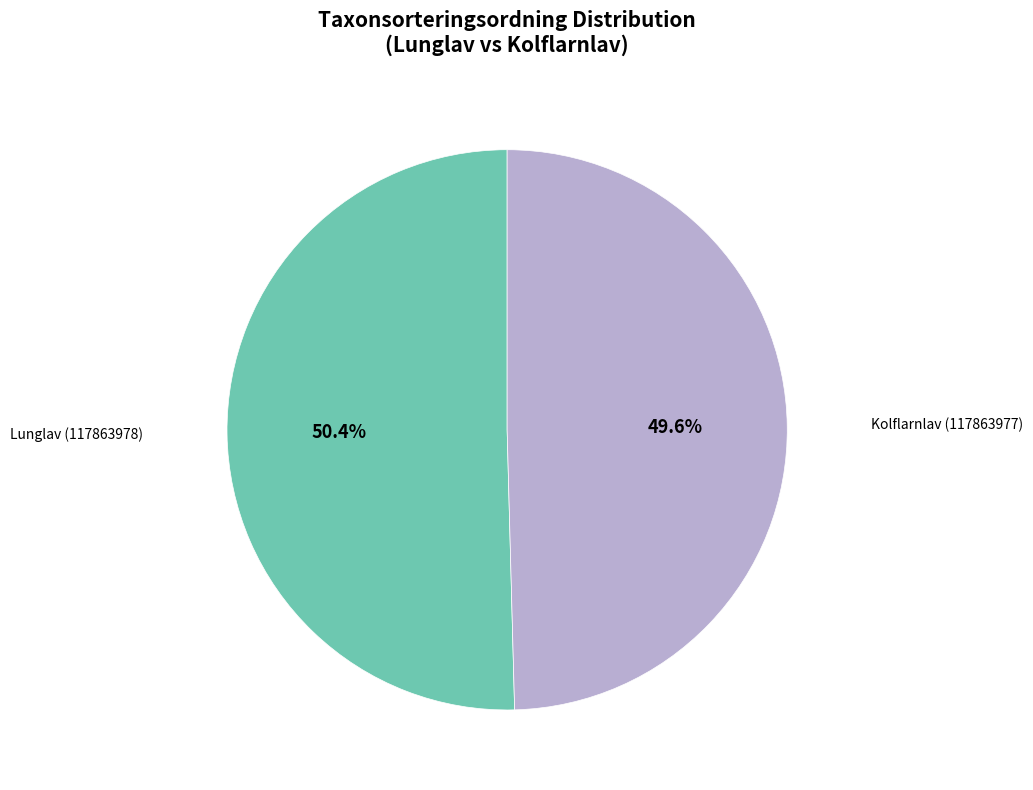

Rank the categories by value from highest to lowest.

Lunglav (117863978), Kolflarnlav (117863977)